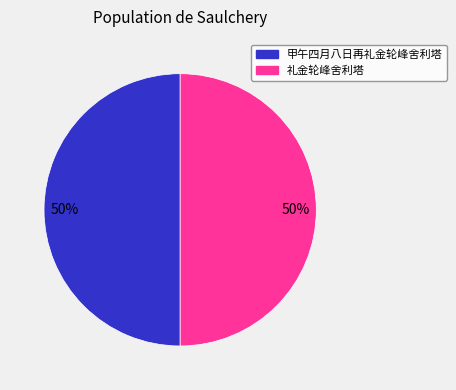

Do 礼金轮峰舍利塔 and 甲午四月八日再礼金轮峰舍利塔 together represent more than half of the pie?

Yes